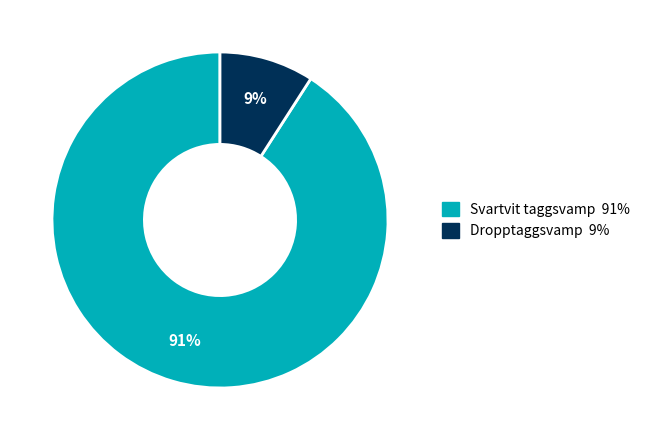

To the nearest percent, what is the average slice percentage?

50%